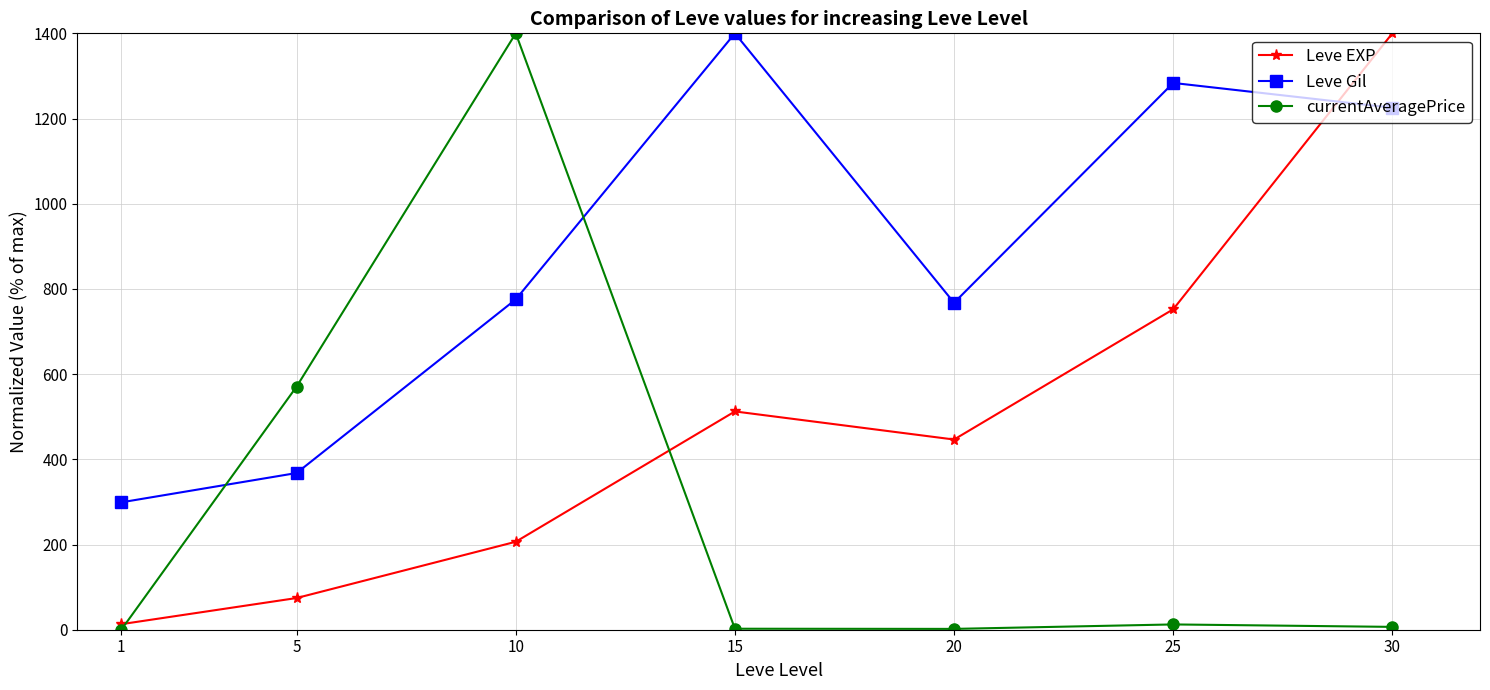

What is the difference between the second highest and second lowest values in the Leve Gil series?

915.7